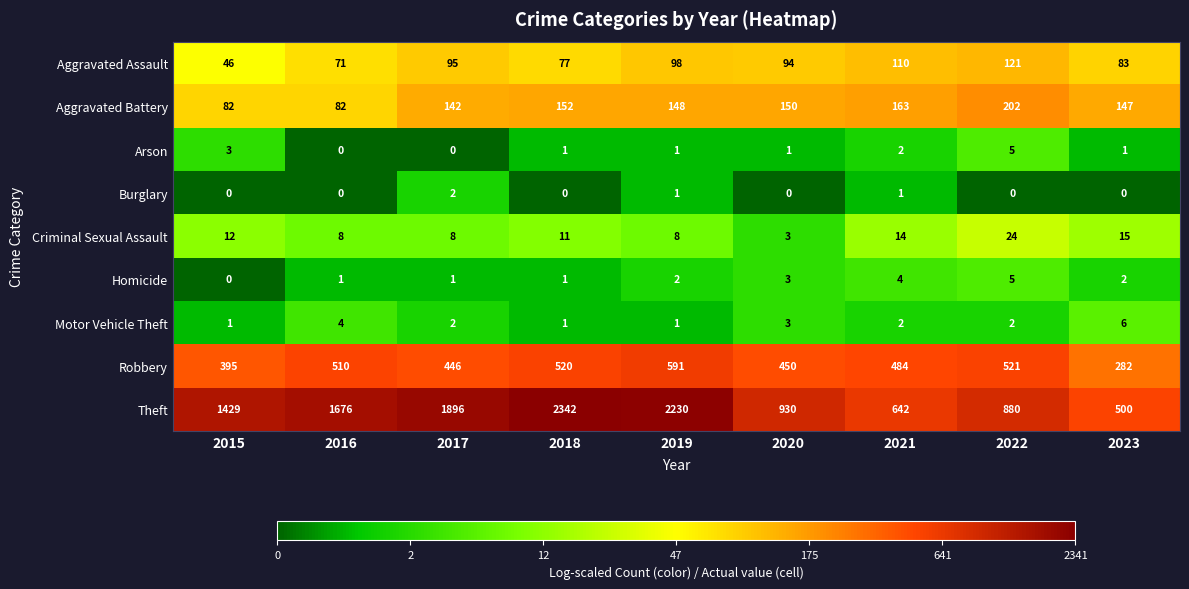

What is the difference between the Robbery values at 2021 and 2018?

36